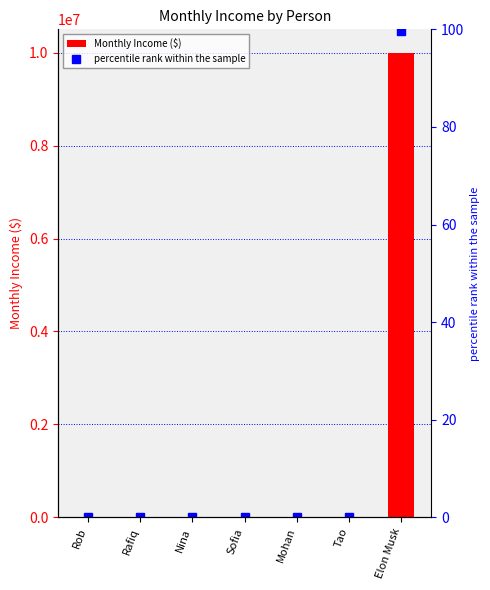

What position from the right is Sofia?

4